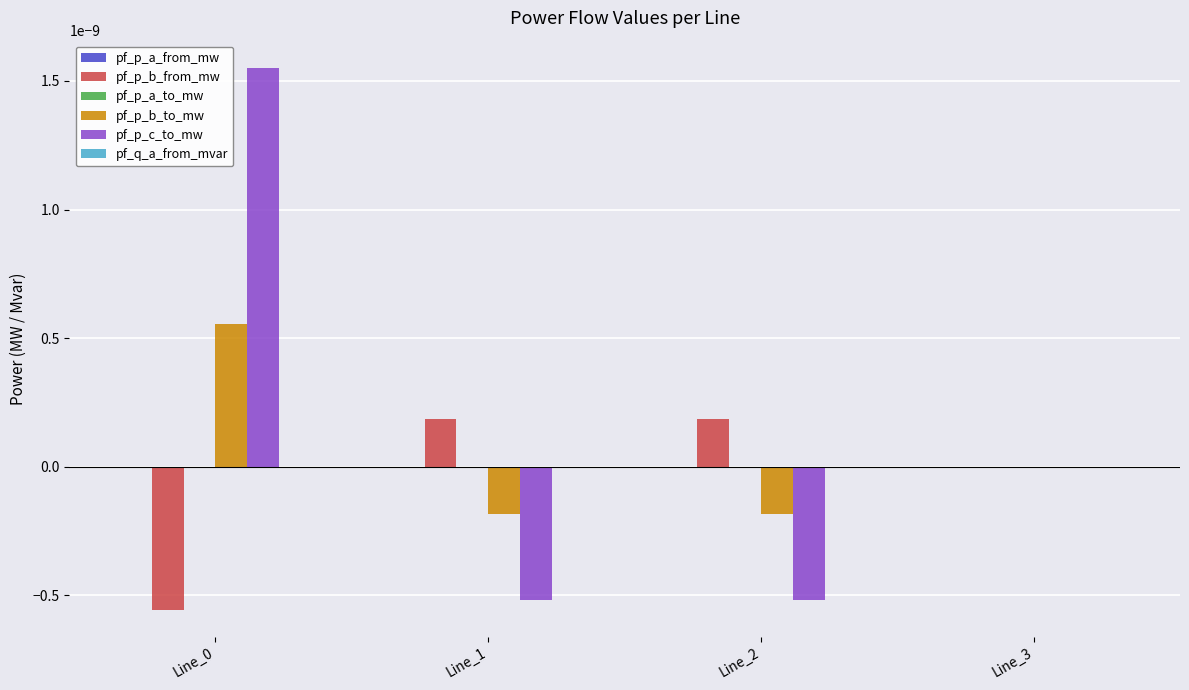

Is it true that pf_p_b_to_mw equals 0.0 at Line_0?

True